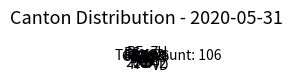

Which has a higher value, GE or FR?

FR